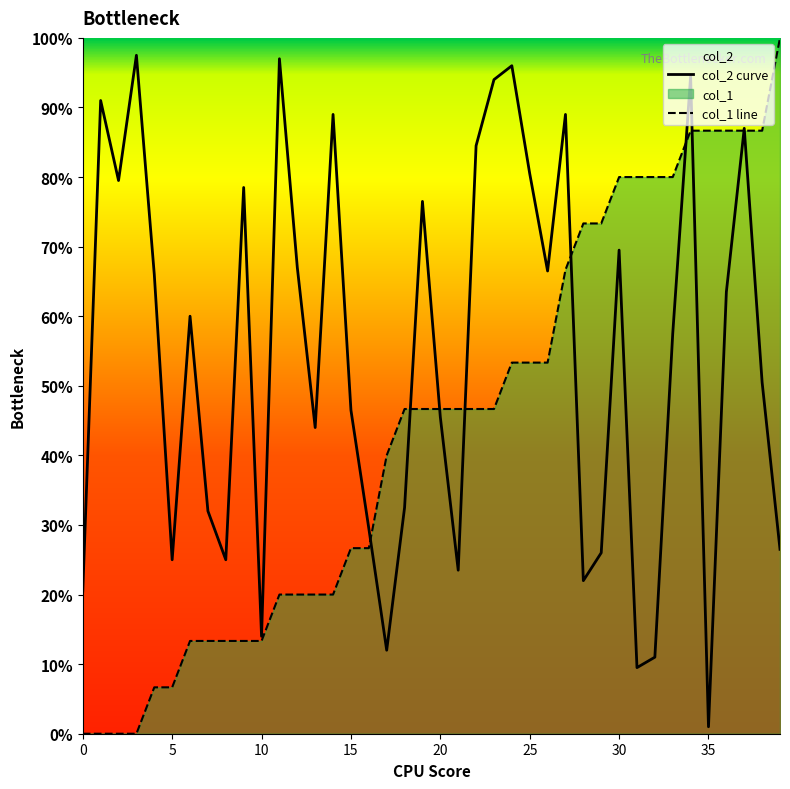

List the series in order of their overall mean, highest first.

col_2 curve, col_1 line